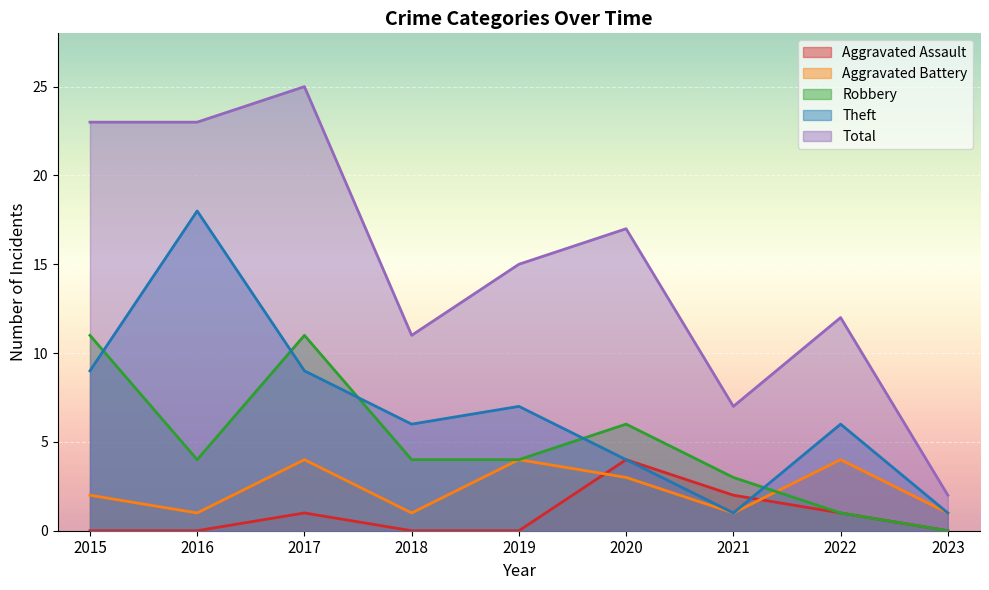

At which label is Aggravated Battery closest to 2?

2015